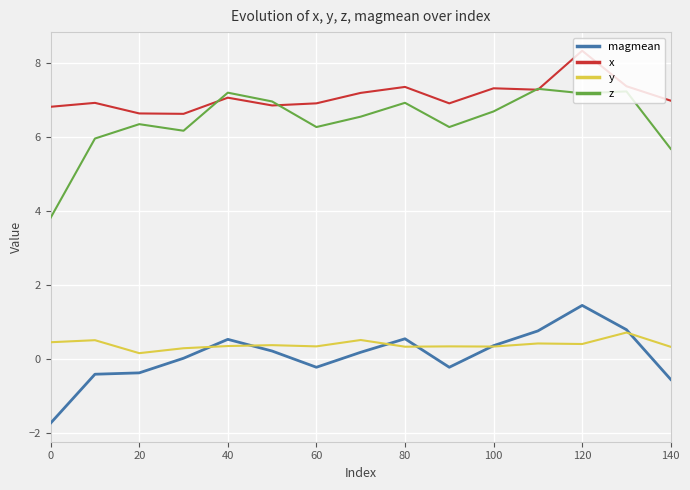

Rank the series by their maximum value, from highest to lowest.

x, z, magmean, y